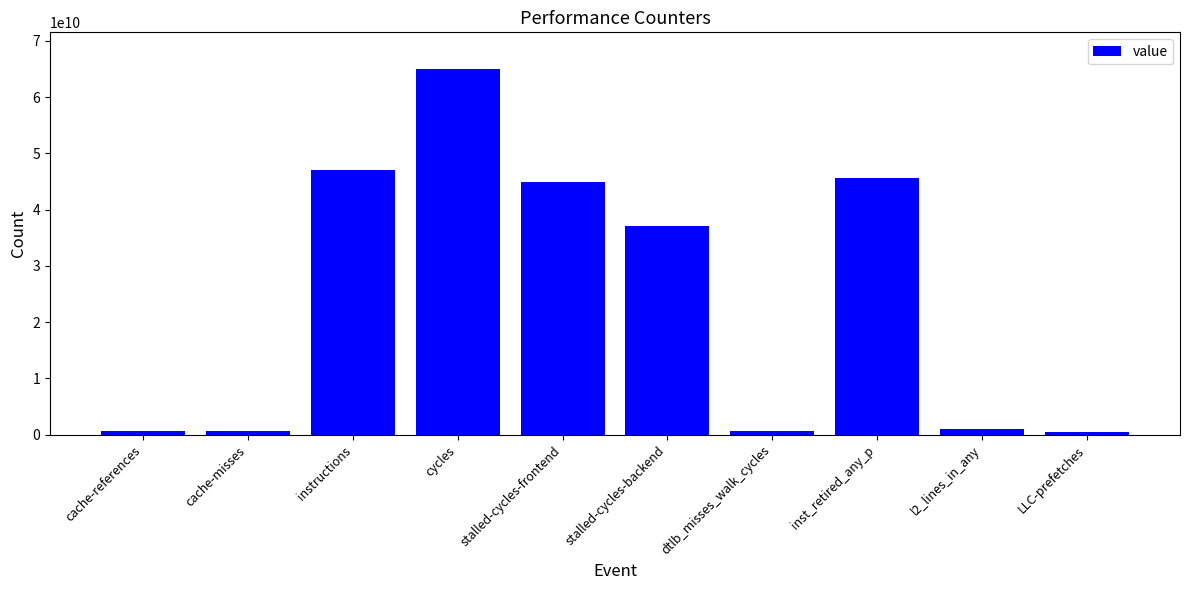

Does the chart contain any negative values?

No